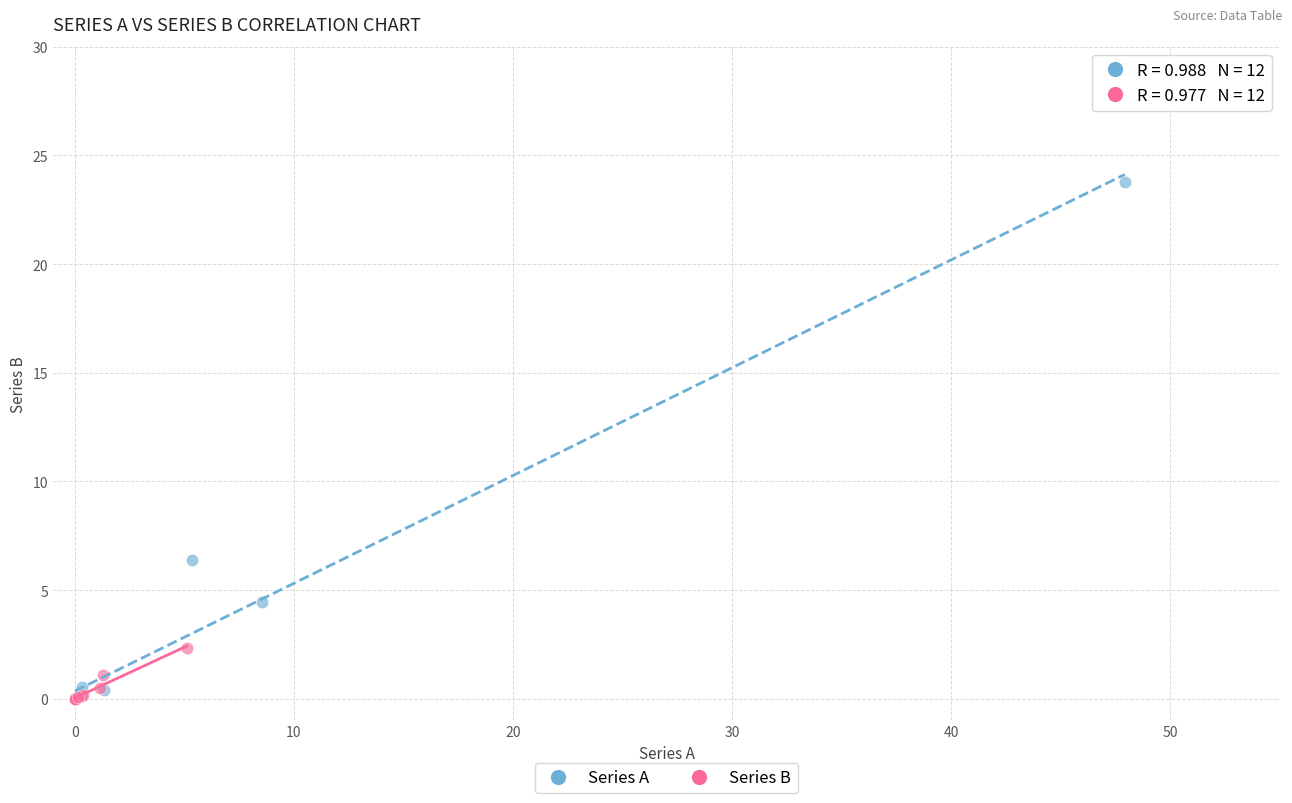

Which series has the widest spread of Y values?

Series A